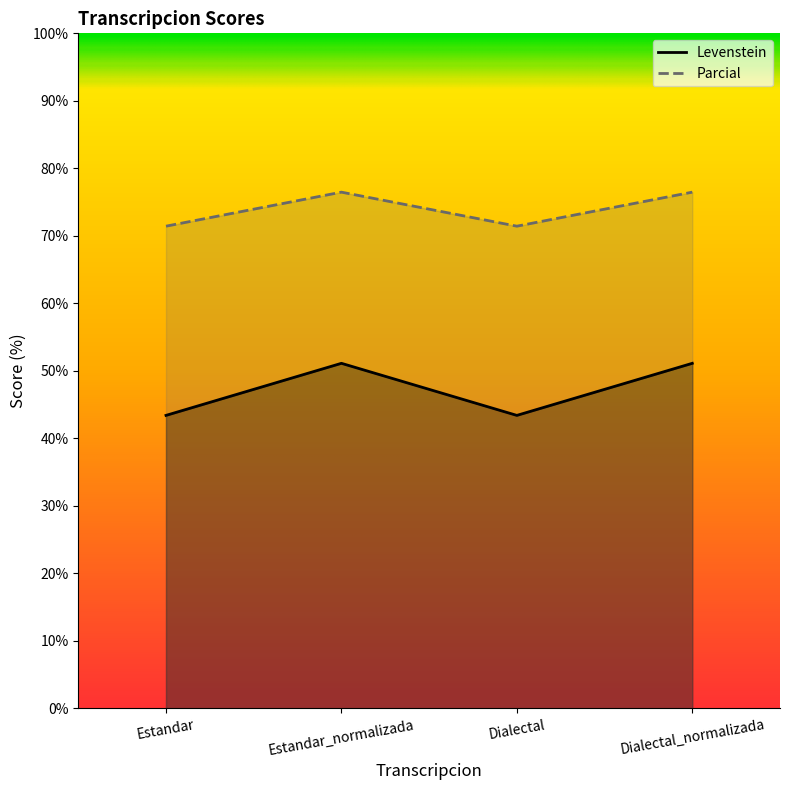

What is the sum of the Levenstein values at Dialectal_normalizada and Estandar?

94.5